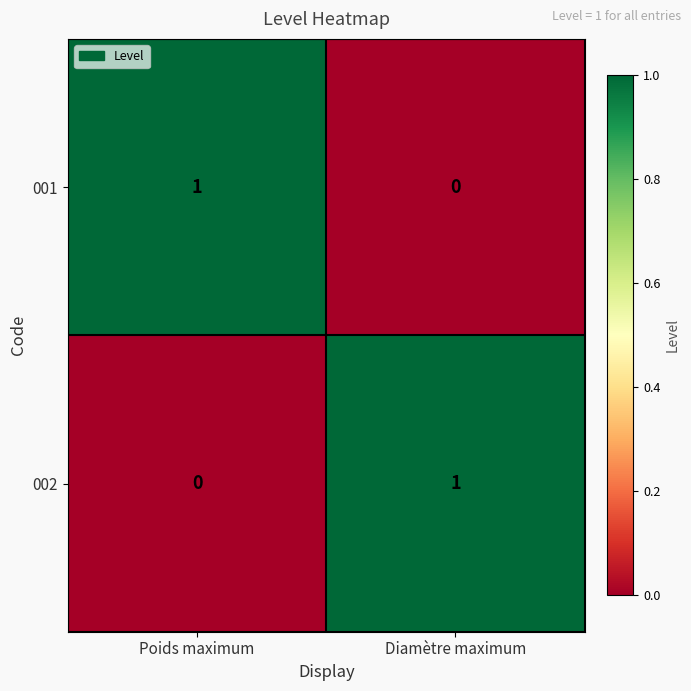

The value of 002 at Diamètre maximum is 1. True or false?

True